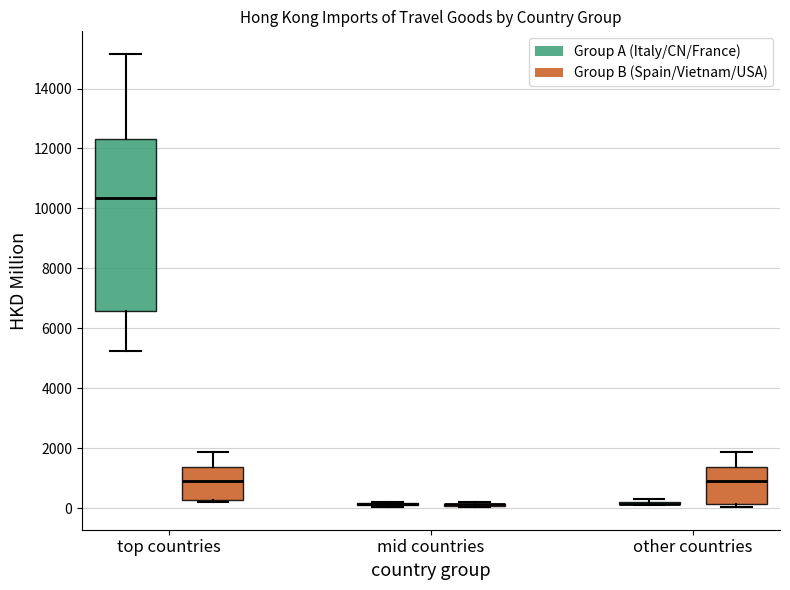

Reading left to right, read every box against the y-axis: the position of its median line, the range the box covers, and the ends of its whiskers. The values are not printed on the chart, so give them approximately, as read against the axis.

top countries (Group A (Italy/CN/France)): median 10400, box 6600 to 12400, whiskers 5200 to 15200
top countries (Group B (Spain/Vietnam/USA)): median 1000, box 200 to 1400, whiskers 200 (just below the box's lower edge) to 1800
mid countries (Group A (Italy/CN/France)): box collapsed to a line at 200, whiskers 0 to 200
mid countries (Group B (Spain/Vietnam/USA)): box collapsed to a line at 200, whiskers 0 to 200
other countries (Group A (Italy/CN/France)): box collapsed to a line at 200, whiskers 0 to 200
other countries (Group B (Spain/Vietnam/USA)): median 1000, box 200 to 1400, whiskers 0 to 1800